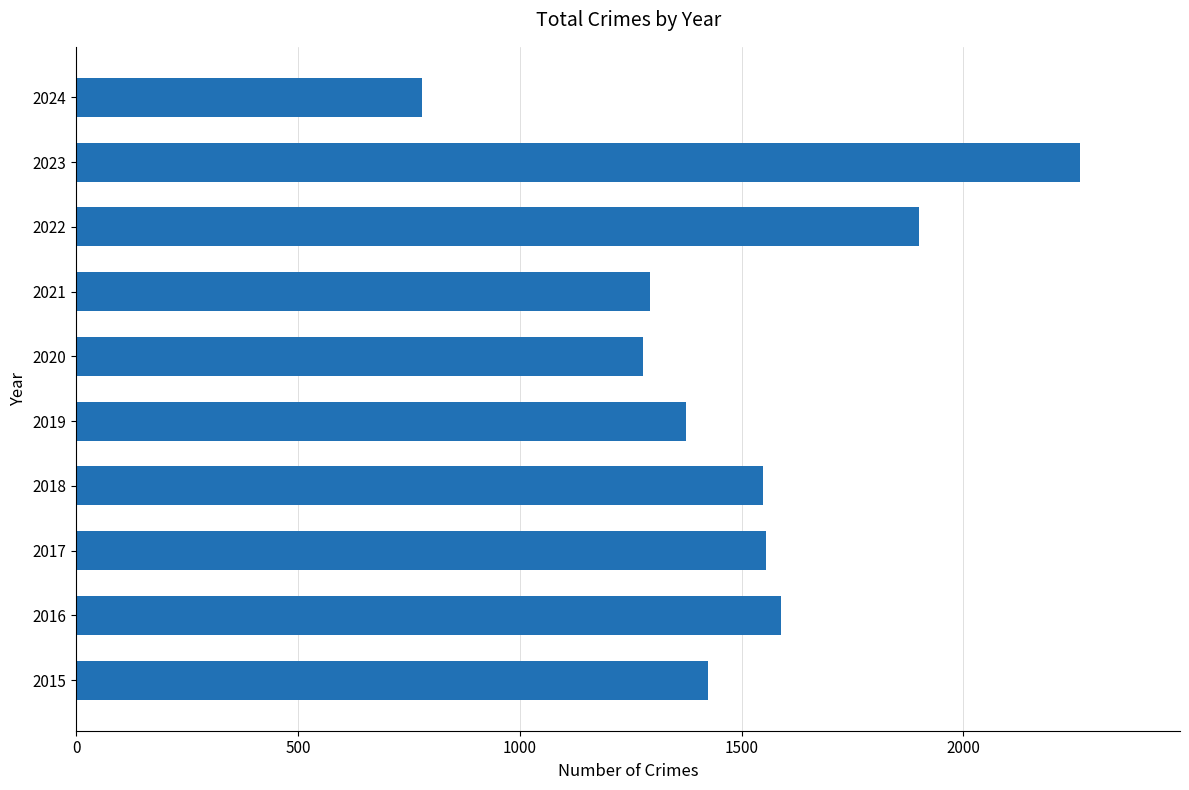

What is the change in value from 2016 to 2021?

-295